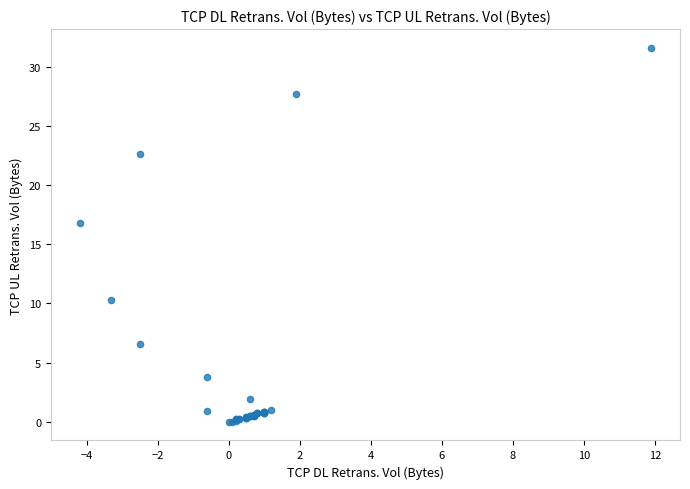

What Y value in the scatter plot is closest to 15?

16.8